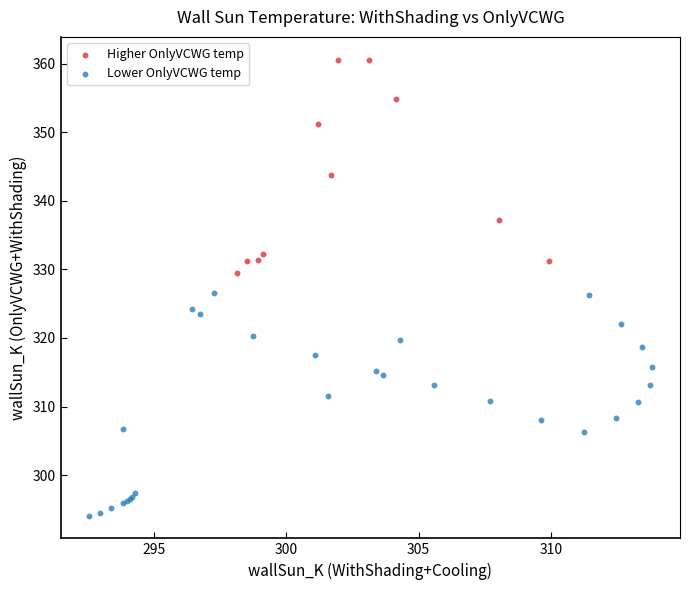

Which series contains the lowest Y value?

Lower OnlyVCWG temp